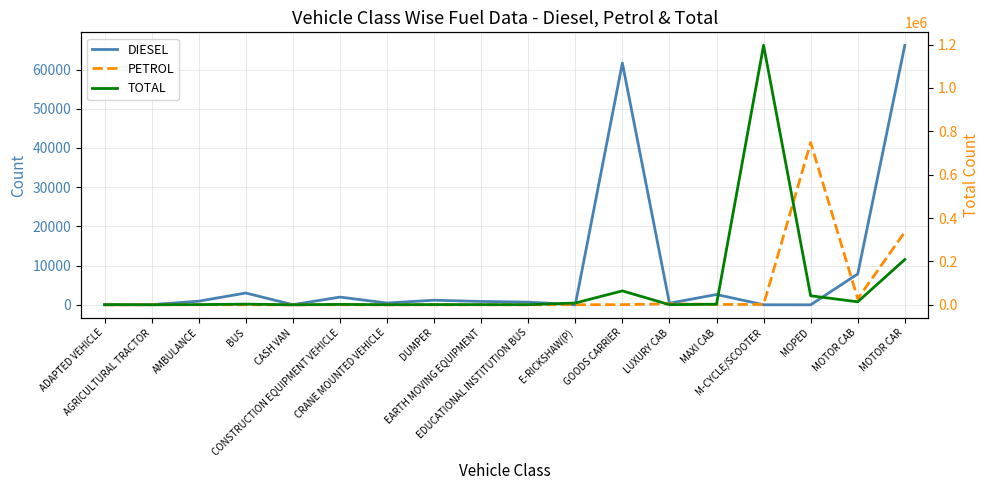

The PETROL series shows 16 at E-RICKSHAW(P). True or false?

True